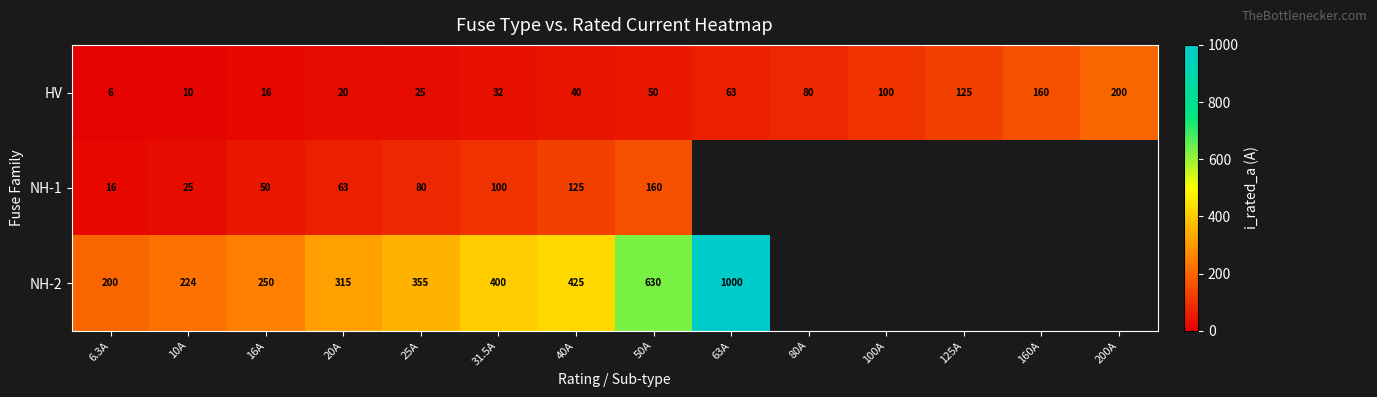

The value of NH-1 at 40A is 125.0. True or false?

True